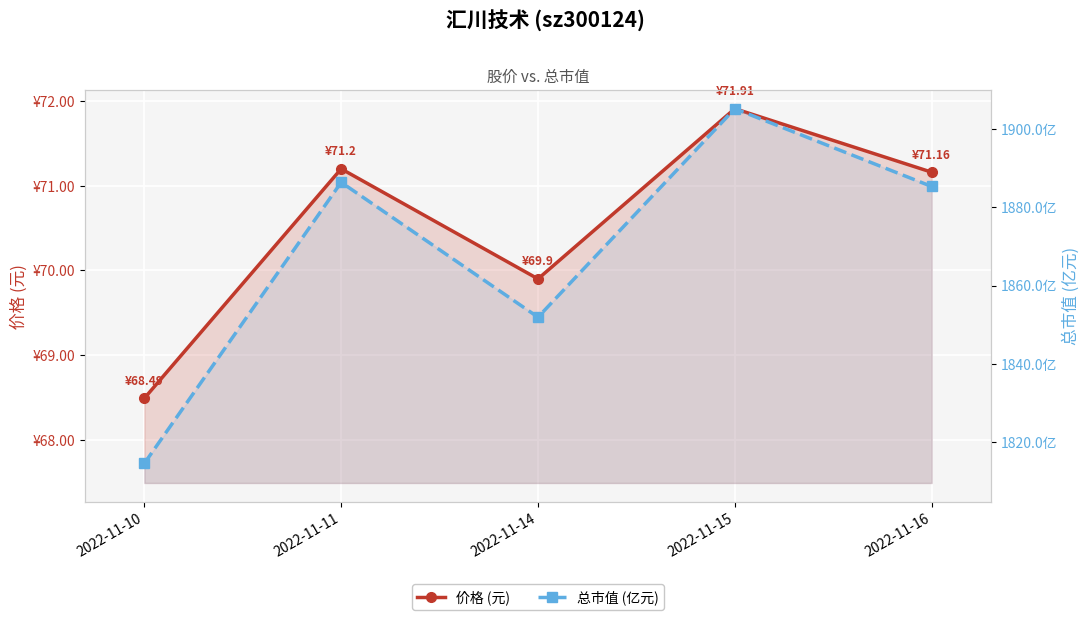

True or false: 价格 (元) has more than 0 interior local peaks.

True